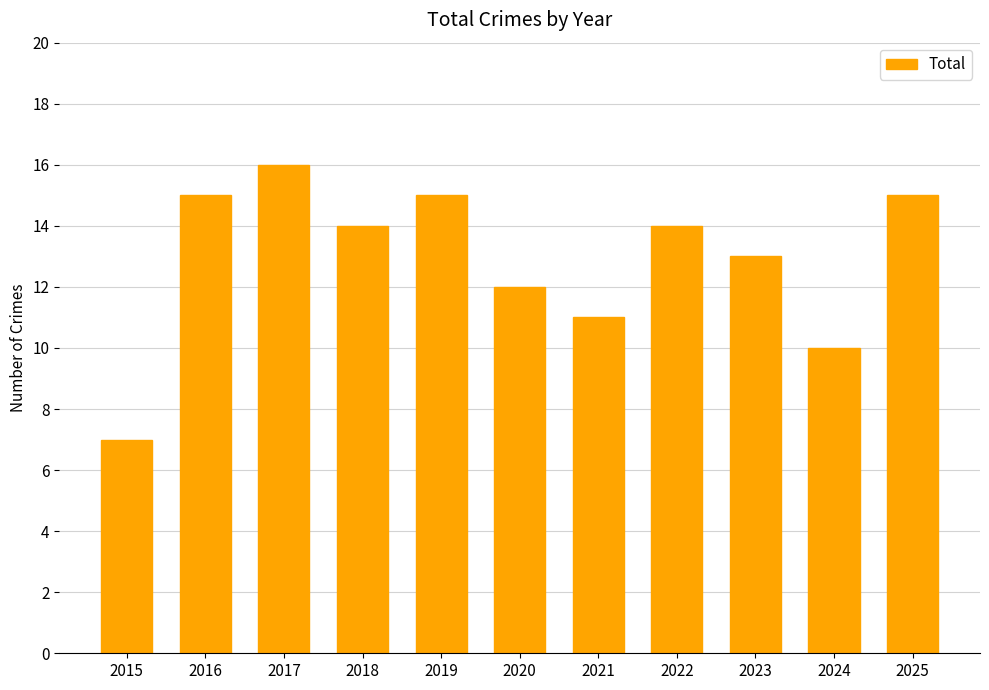

What is the difference between the values at 2018 and 2023?

1